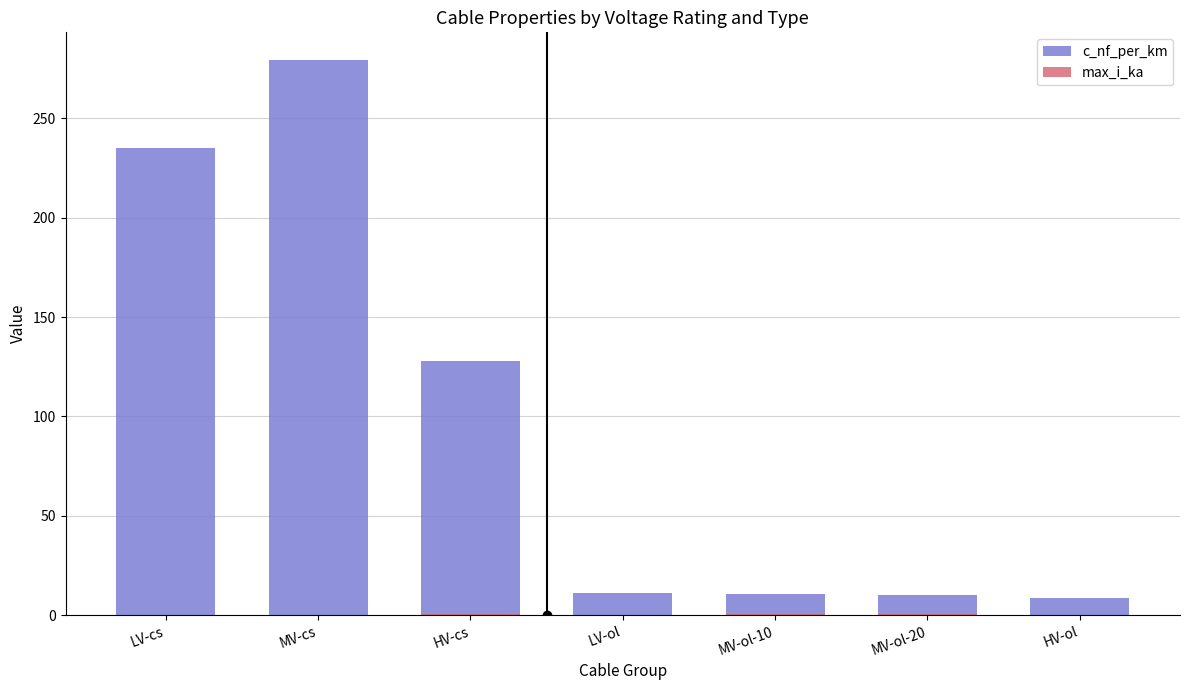

Which series has the largest total across all categories?

c_nf_per_km